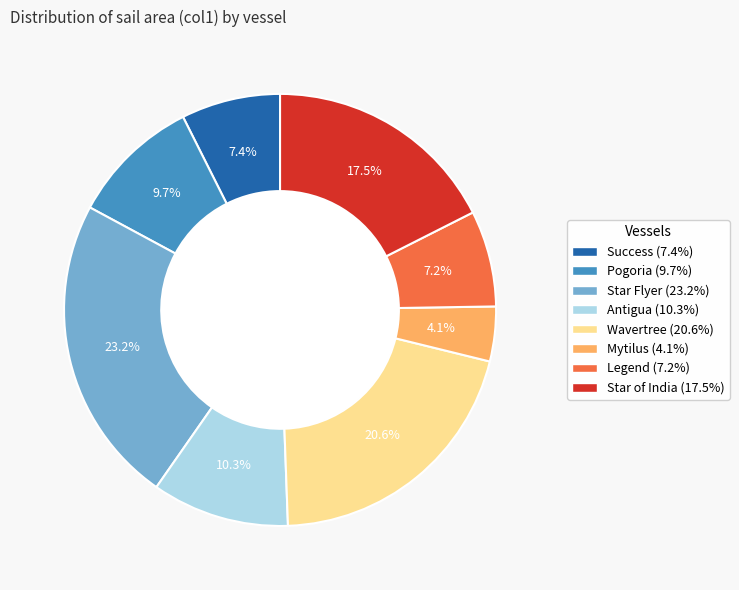

Count the number of slices in the pie.

8